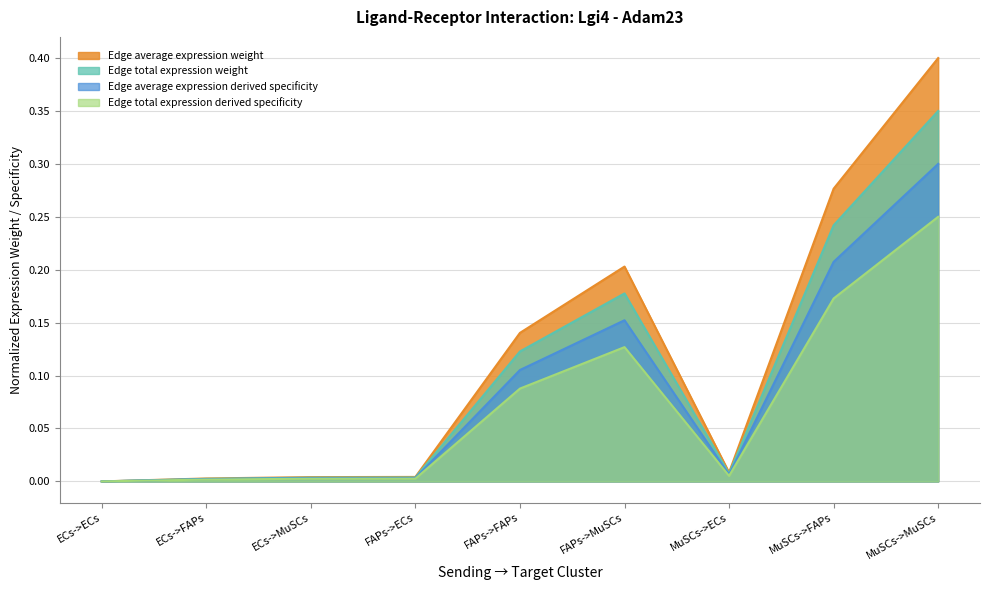

List the labels in order of Edge average expression weight value, smallest first.

ECs->ECs, ECs->FAPs, ECs->MuSCs, FAPs->ECs, MuSCs->ECs, FAPs->FAPs, FAPs->MuSCs, MuSCs->FAPs, MuSCs->MuSCs